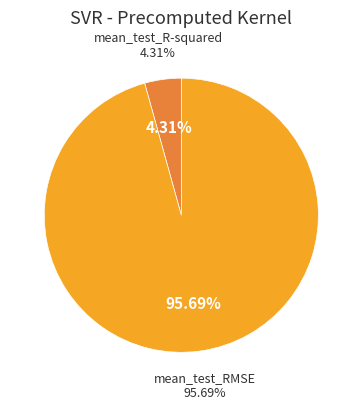

True or false: mean_test_R-squared accounts for 13% of the total.

False